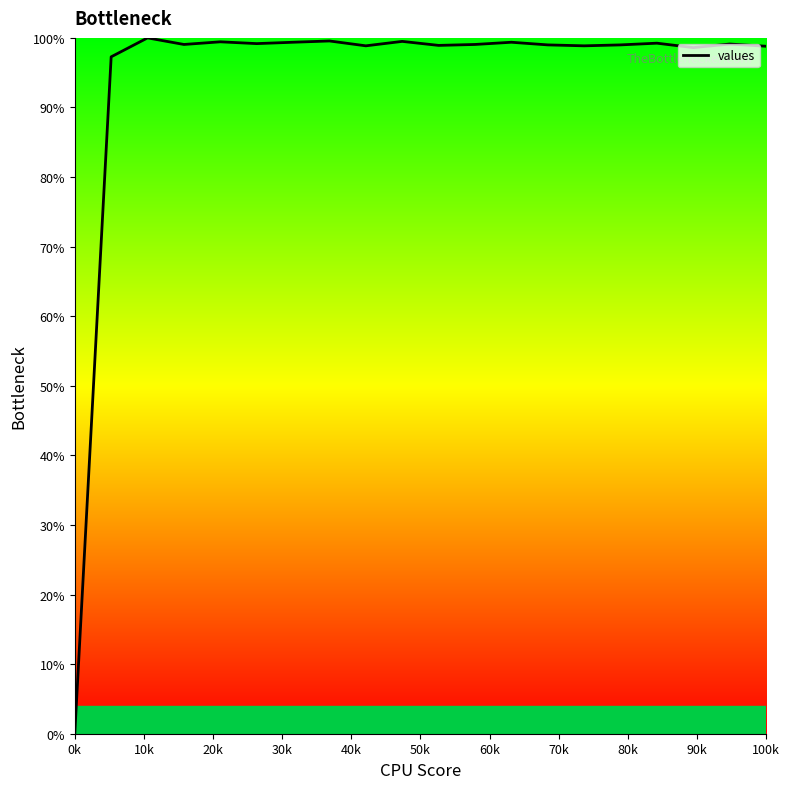

Count the number of data series in this chart.

1